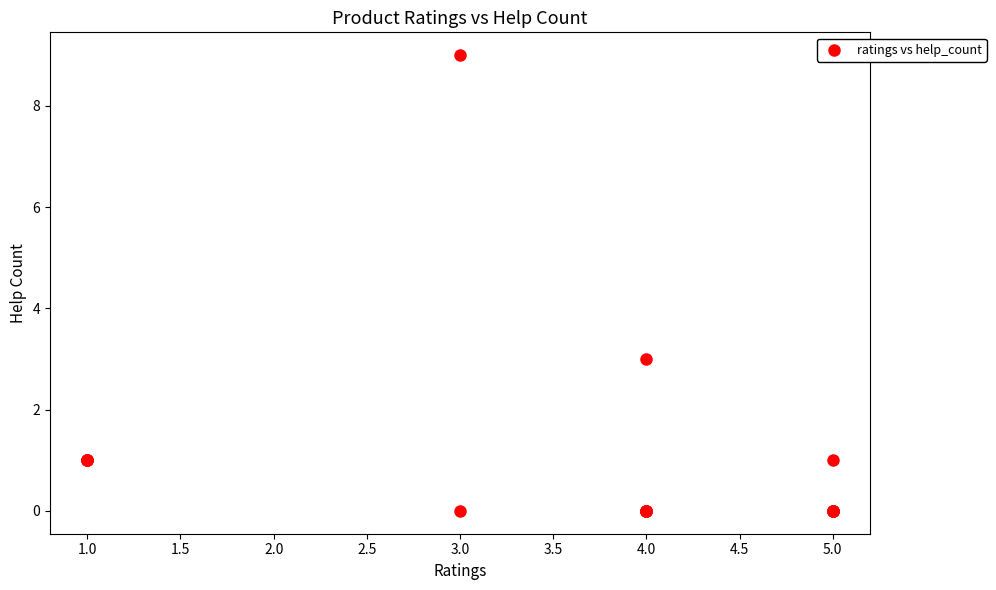

What Y value in the scatter plot is closest to 4?

3